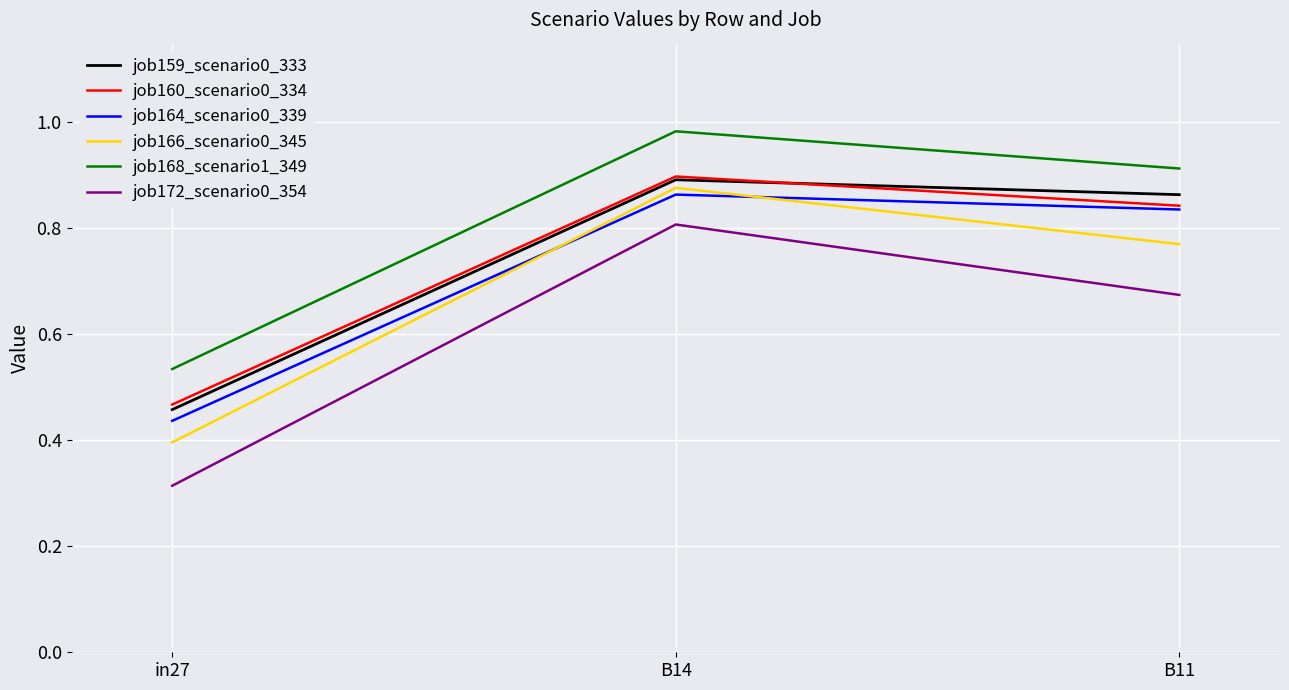

List the labels in order of job168_scenario1_349 value, smallest first.

in27, B11, B14